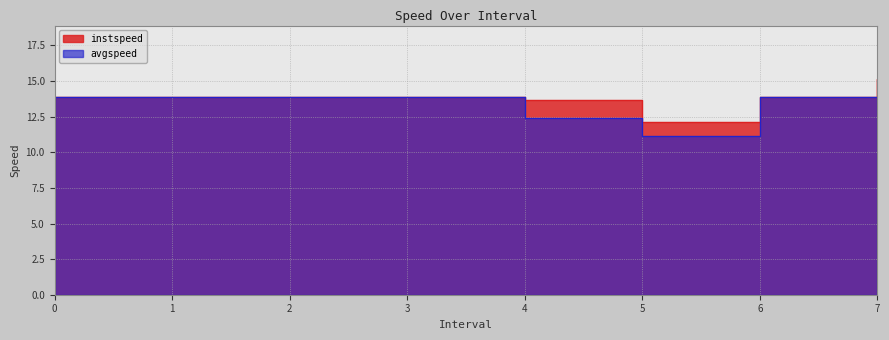

What position from the right is 4.0?

4